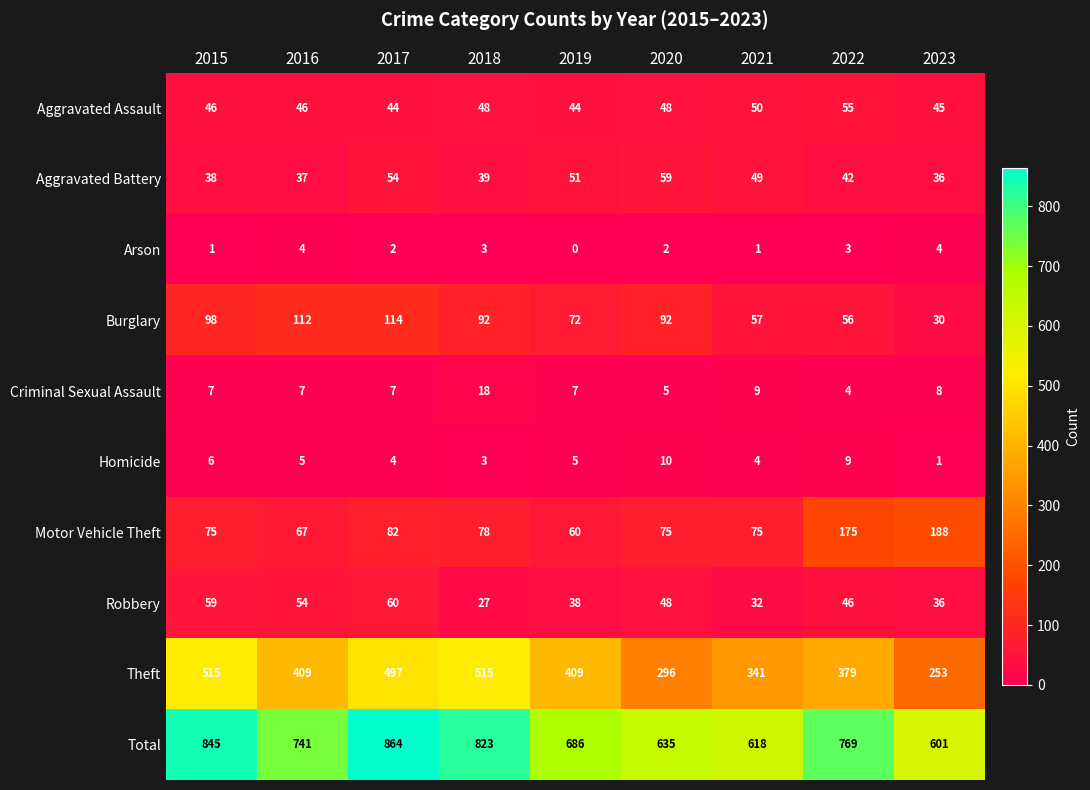

The value of Robbery at 2015 is 39. True or false?

False